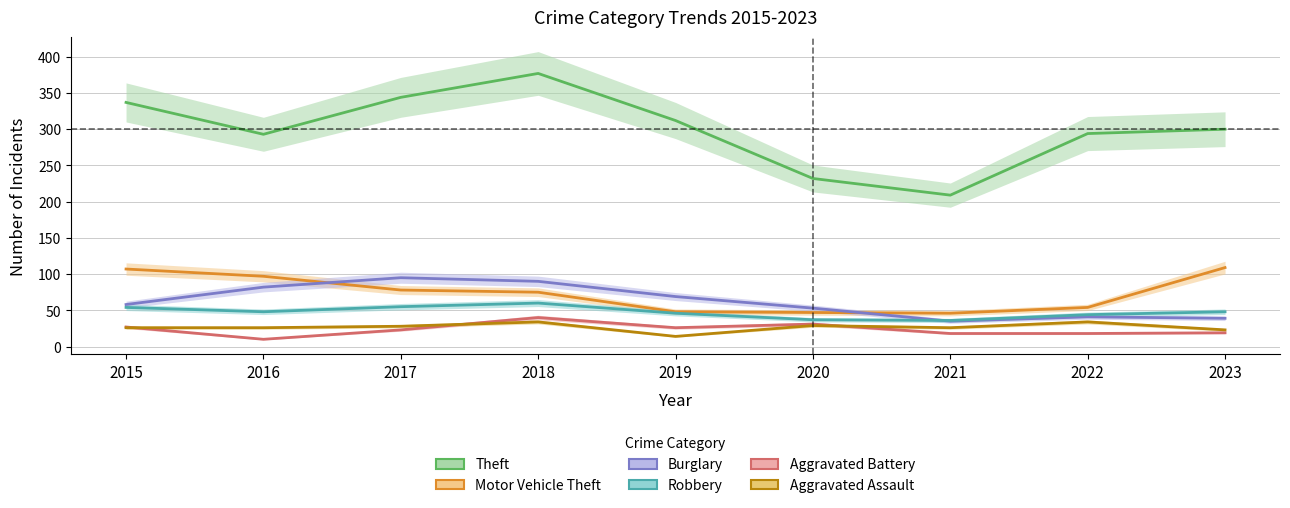

Reading left to right, list all the values displayed in this chart.

Theft: 2015=337	2016=293	2017=344	2018=377	2019=312	2020=232	2021=209	2022=294	2023=300
Motor Vehicle Theft: 2015=107	2016=97	2017=78	2018=75	2019=48	2020=47	2021=46	2022=54	2023=109
Burglary: 2015=58	2016=82	2017=95	2018=90	2019=69	2020=53	2021=35	2022=41	2023=39
Robbery: 2015=54	2016=48	2017=55	2018=60	2019=46	2020=37	2021=36	2022=44	2023=48
Aggravated Battery: 2015=27	2016=10	2017=23	2018=40	2019=26	2020=31	2021=18	2022=18	2023=19
Aggravated Assault: 2015=26	2016=26	2017=28	2018=34	2019=14	2020=29	2021=26	2022=34	2023=23